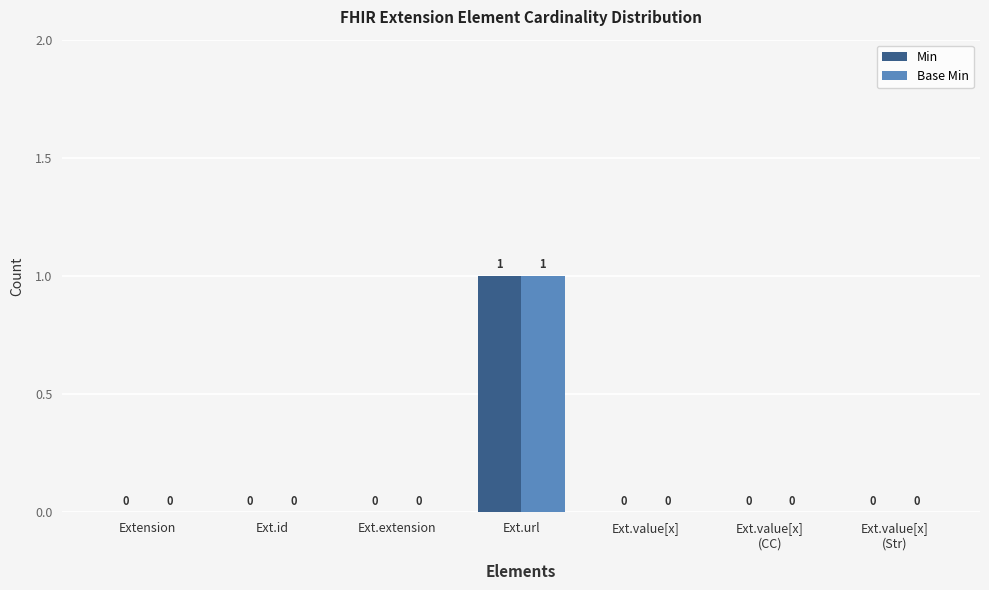

Which category has the highest value across all series?

Ext.url